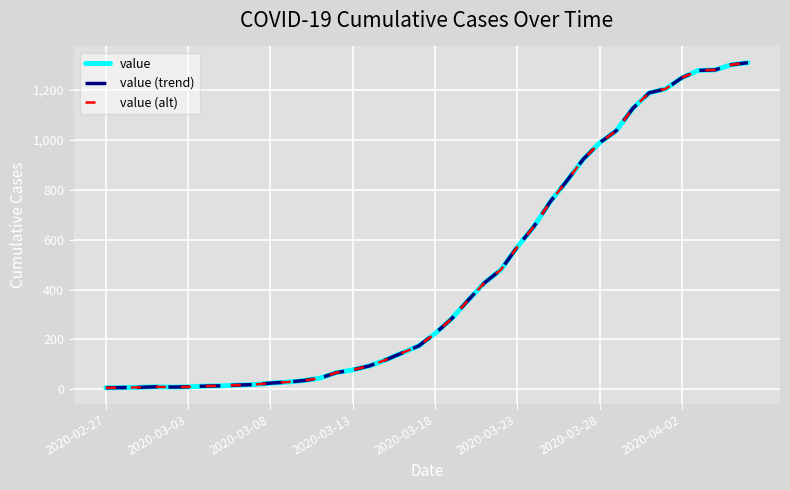

What is the average value of the value series?

460